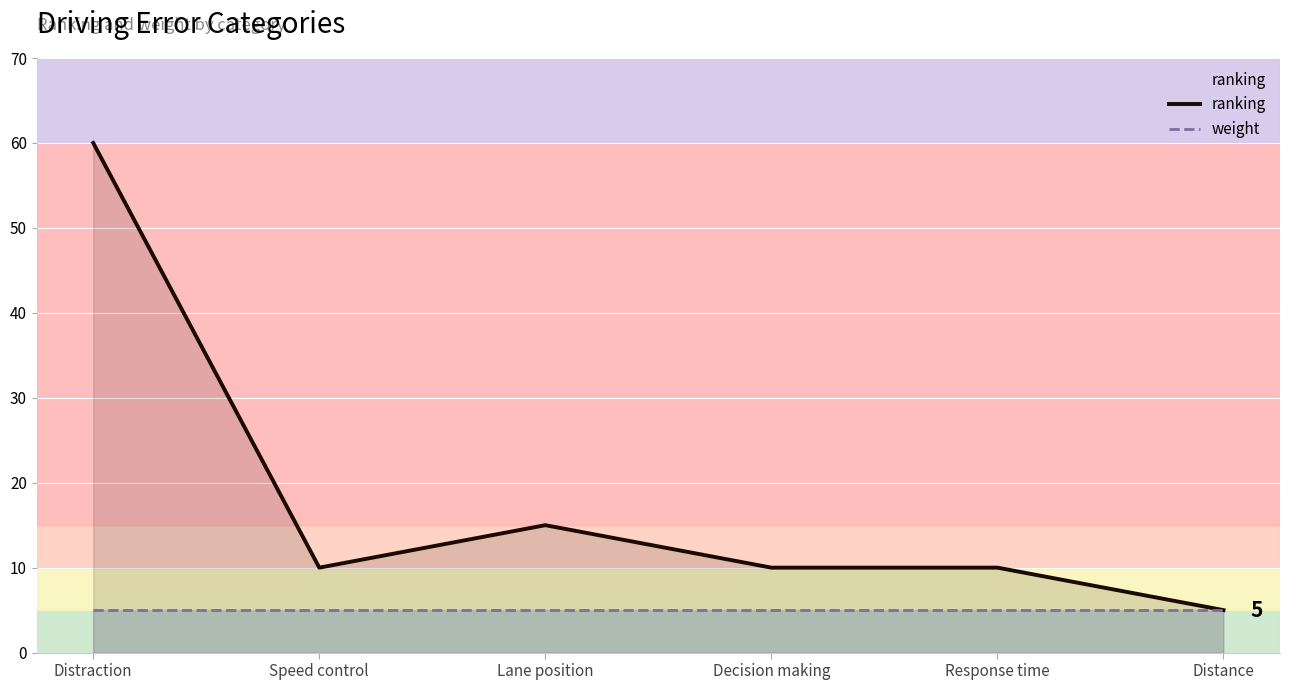

Which series has the largest range (max minus min)?

ranking